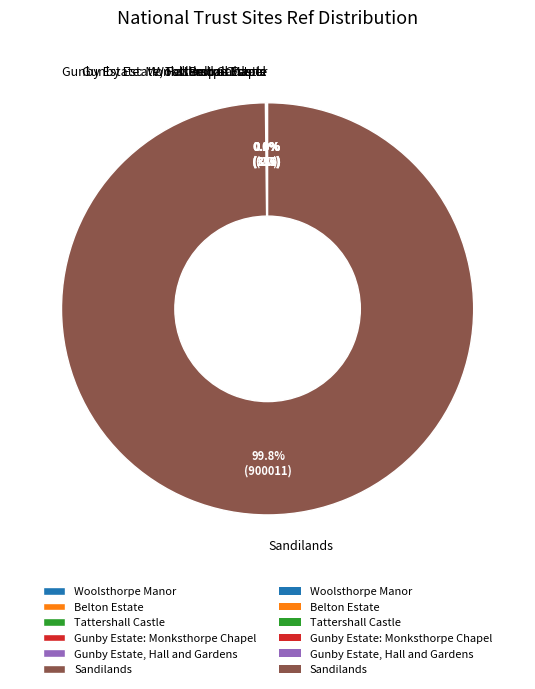

Is Sandilands the majority of the pie?

Yes